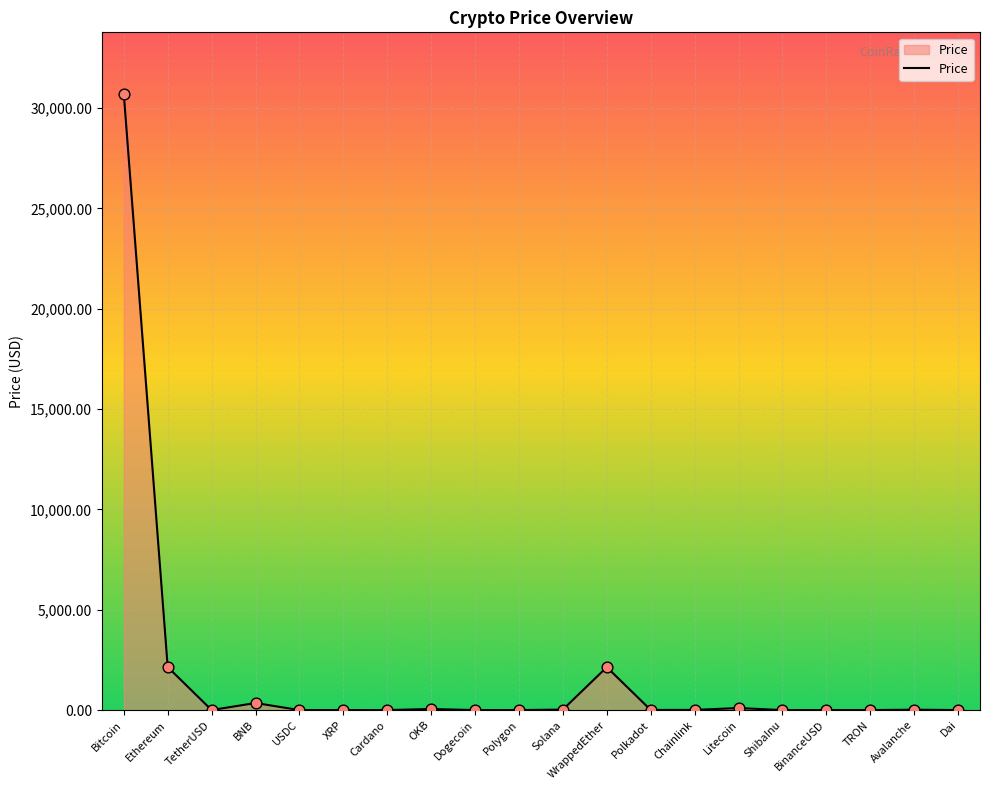

What is the change in value from Ethereum to Litecoin?

-2042.5